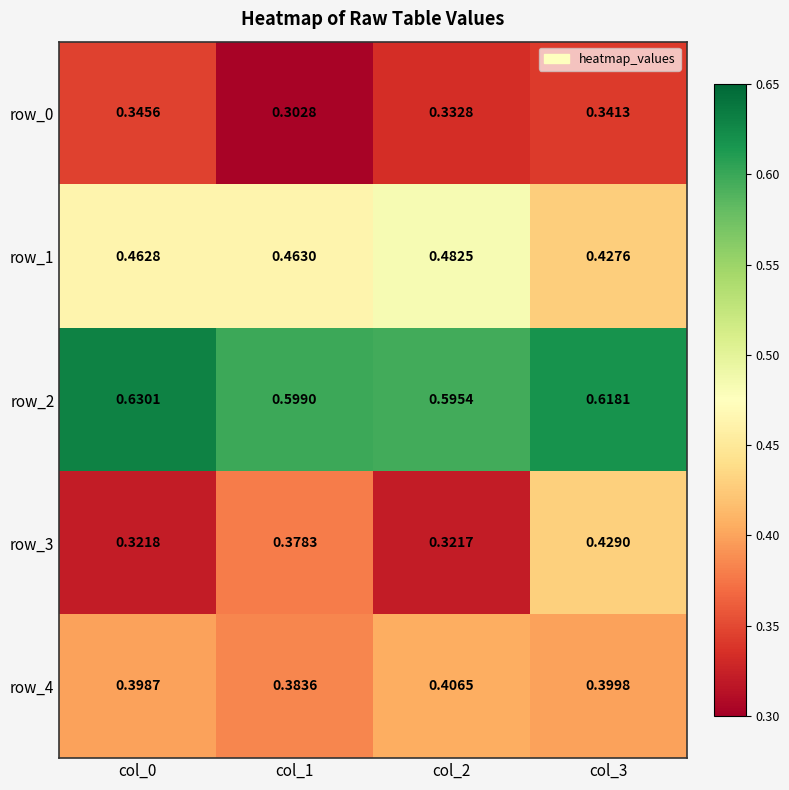

Is the value of row_2 at col_1 greater than the value of row_3 at col_2?

Yes